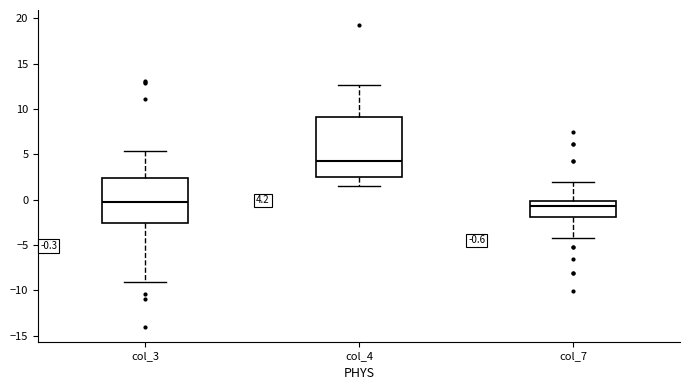

Which box is the tallest, from its lower edge to its upper edge?

col_4